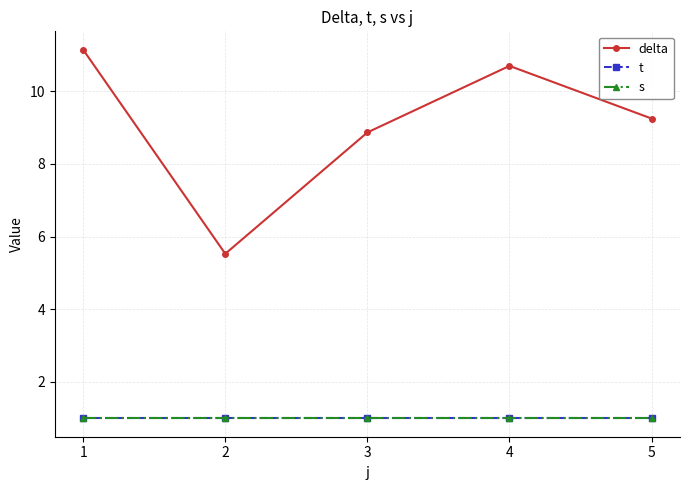

True or false: t has a value of 1.7 at 1.

False